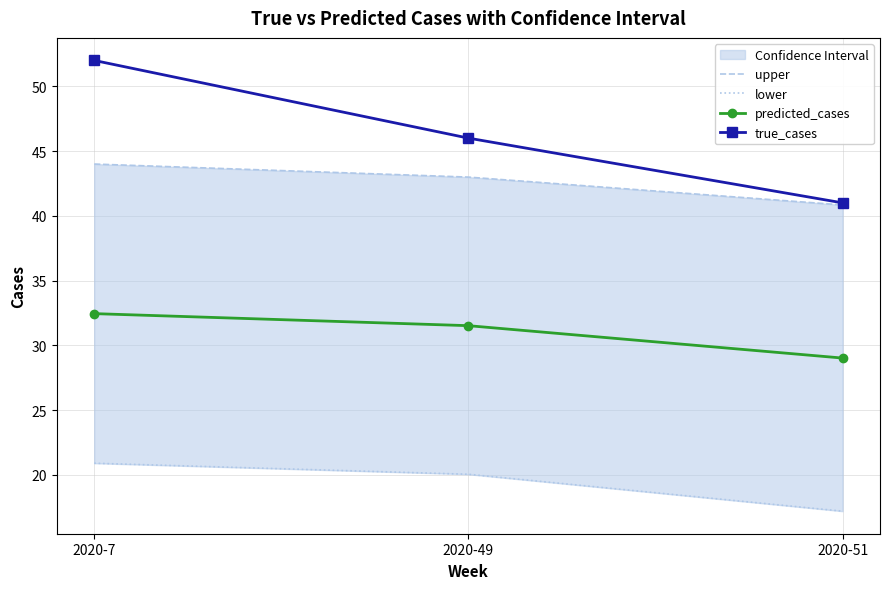

How many categories are shown in the chart?

3